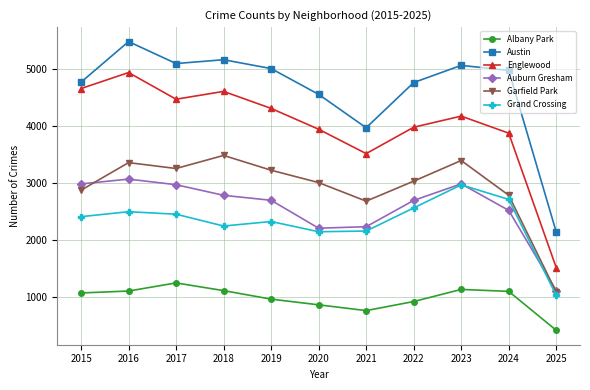

List the series in order of their peak value, lowest first.

Albany Park, Grand Crossing, Auburn Gresham, Garfield Park, Englewood, Austin